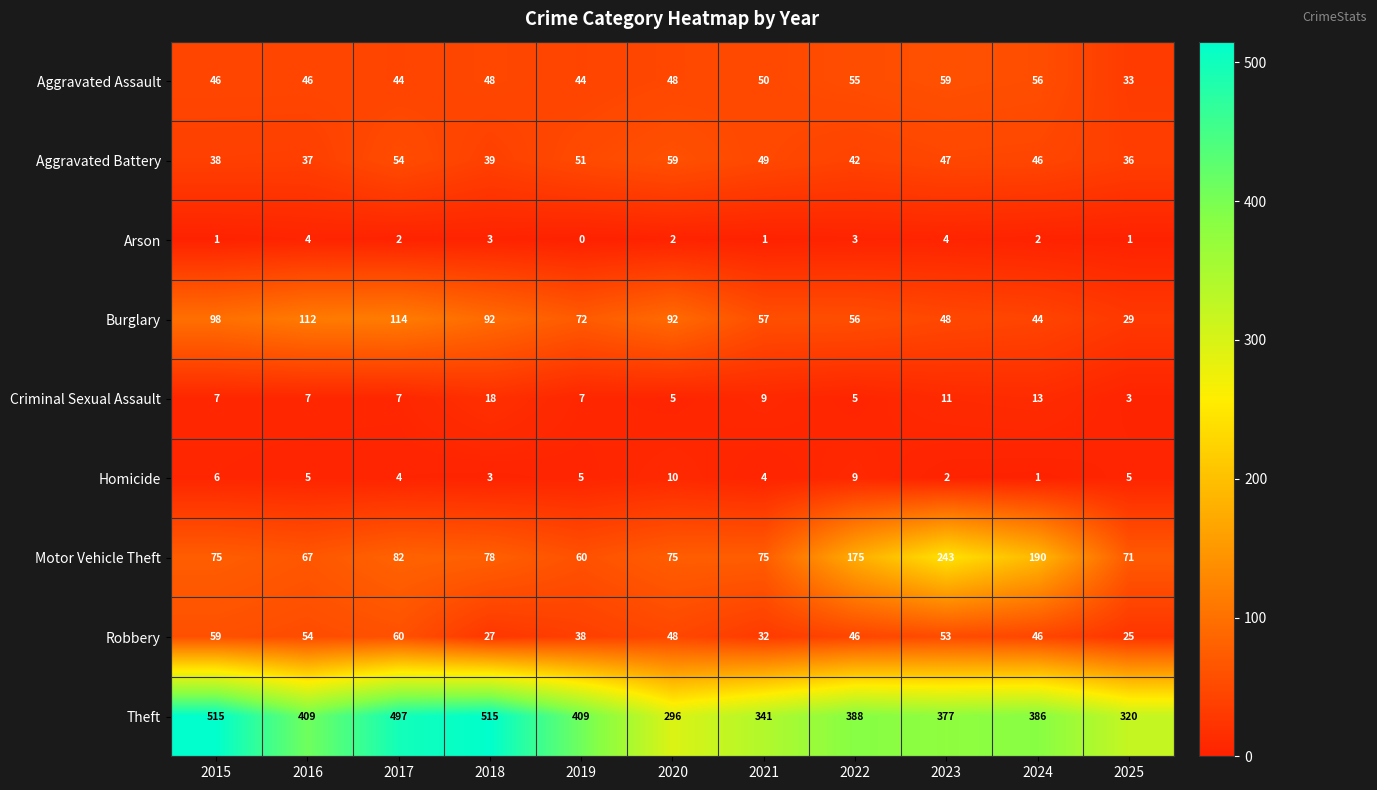

Which series has the widest spread of values?

Theft